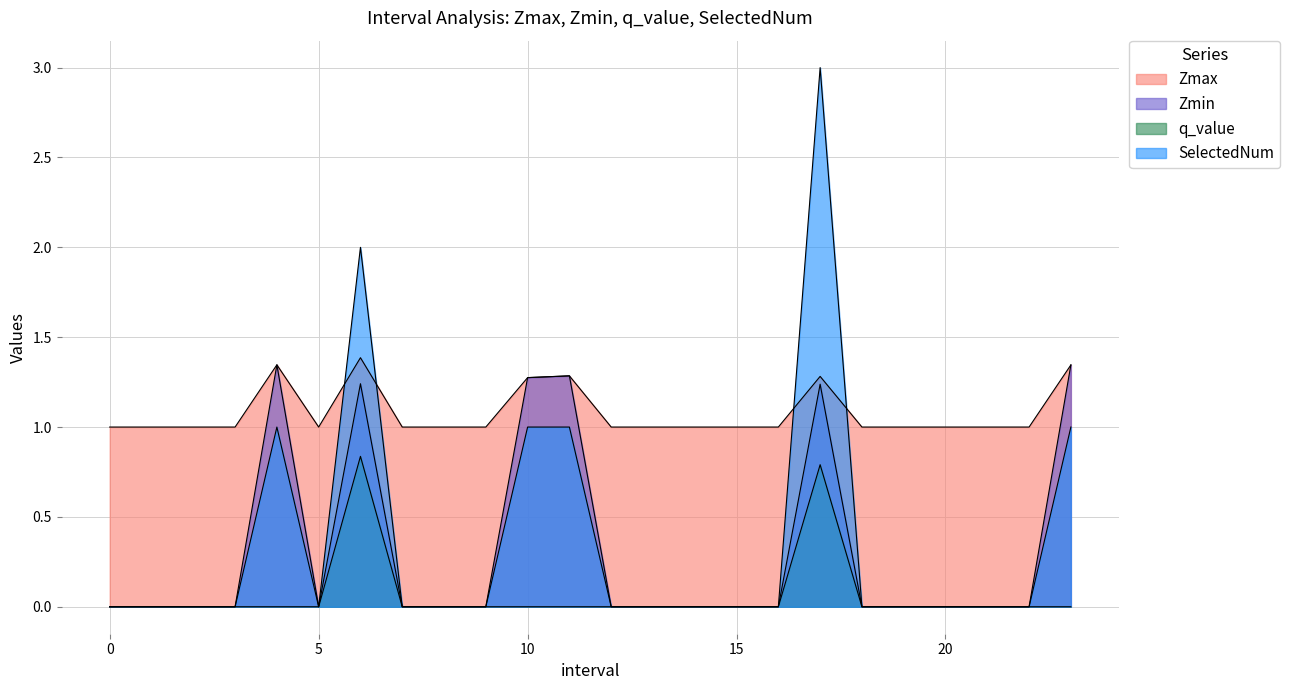

How many data points in Zmax are above 1?

6